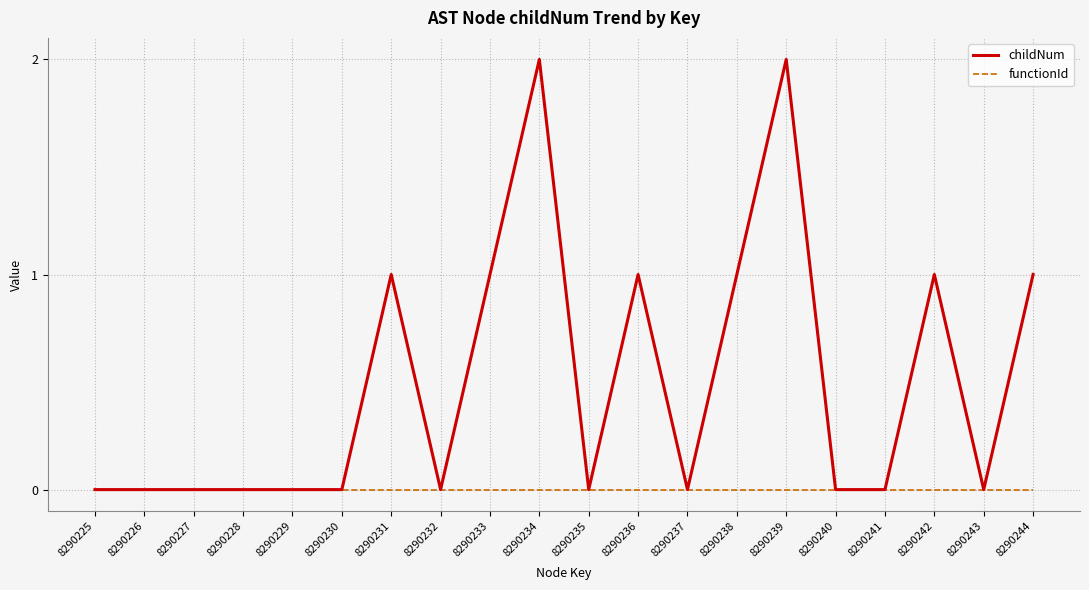

Count the number of data series in this chart.

2